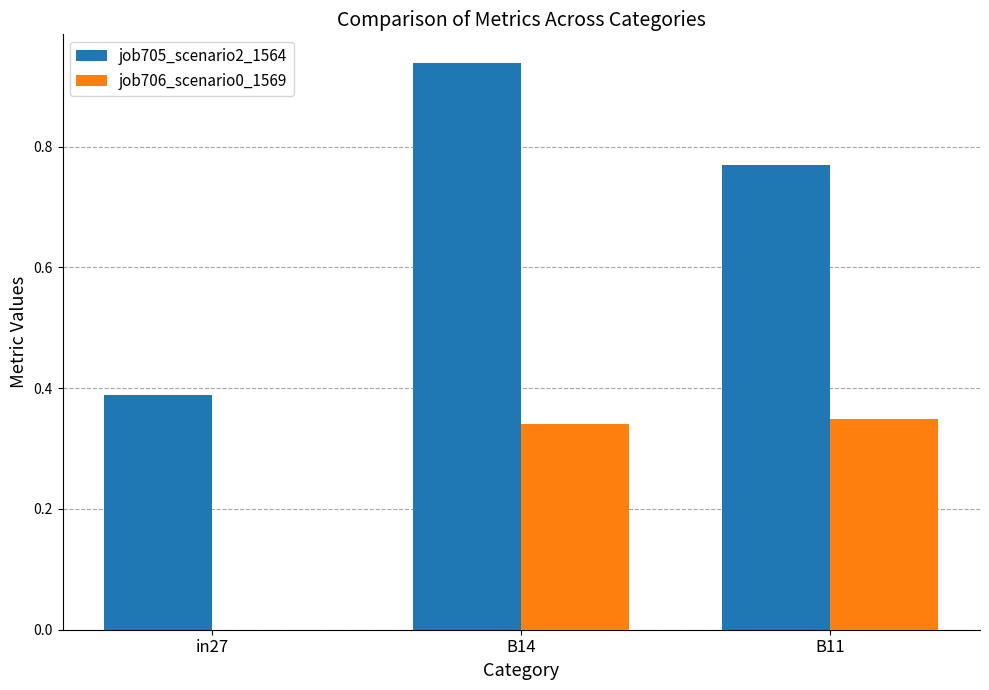

What are all the series names shown in the legend?

job705_scenario2_1564, job706_scenario0_1569